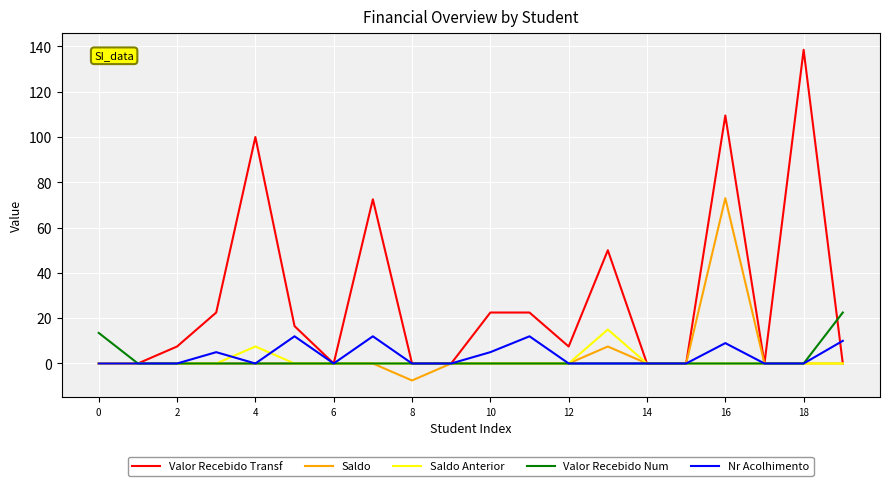

Reading right to left, what are all the values shown in this chart?

Valor Recebido Transf: 0.0	138.5	0.0	109.5	0.0	0.0	50.0	7.5	22.5	22.5	0.0	0.0	72.5	0.0	16.5	100.0	22.5	7.5	0.0	0.0
Saldo: 0.0	0.0	0.0	73.0	0.0	0.0	7.5	0.0	0.0	0.0	0.0	-7.5	0.0	0.0	0.0	0.0	0.0	0.0	0.0	0.0
Saldo Anterior: 0.0	0.0	0.0	0.0	0.0	0.0	15.0	0.0	0.0	0.0	0.0	0.0	0.0	0.0	0.0	7.5	0.0	0.0	0.0	0.0
Valor Recebido Num: 22.5	0.0	0.0	0.0	0.0	0.0	0.0	0.0	0.0	0.0	0.0	0.0	0.0	0.0	0.0	0.0	0.0	0.0	0.0	13.5
Nr Acolhimento: 10.0	0.0	0.0	9.0	0.0	0.0	0.0	0.0	12.0	5.0	0.0	0.0	12.0	0.0	12.0	0.0	5.0	0.0	0.0	0.0